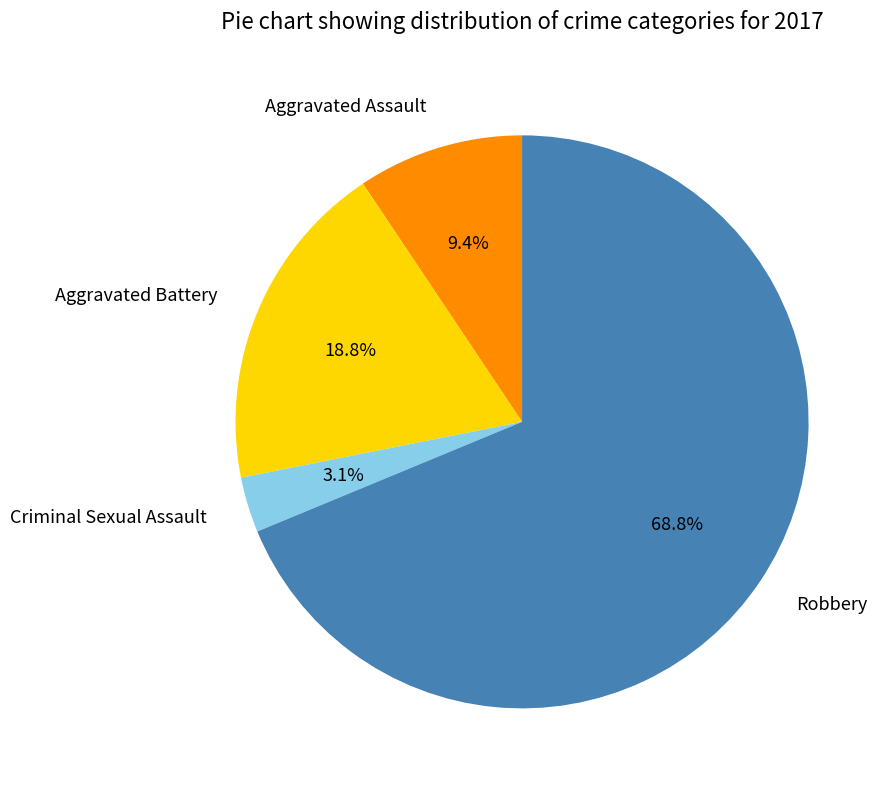

What is the majority slice?

Robbery